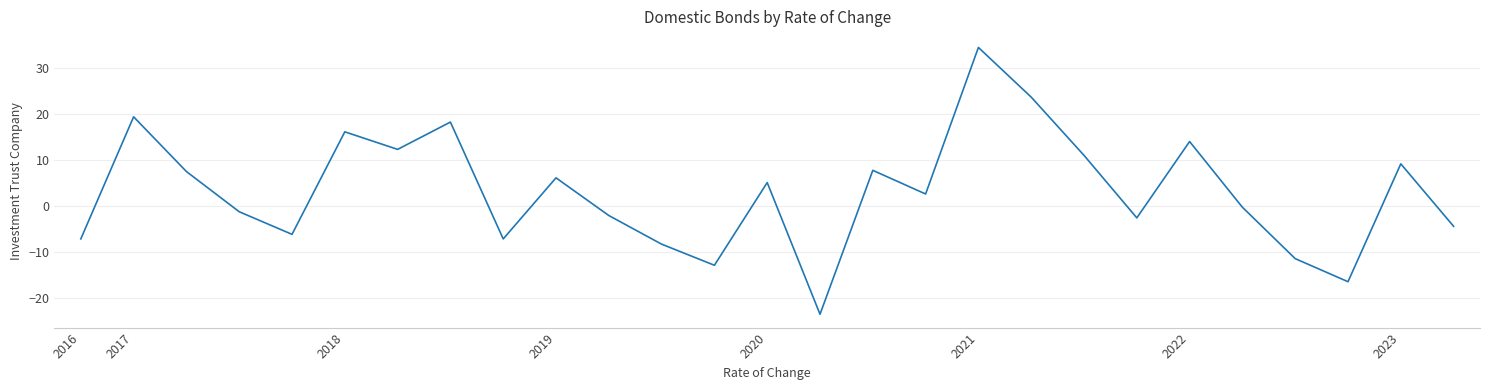

How many positive values are there?

14